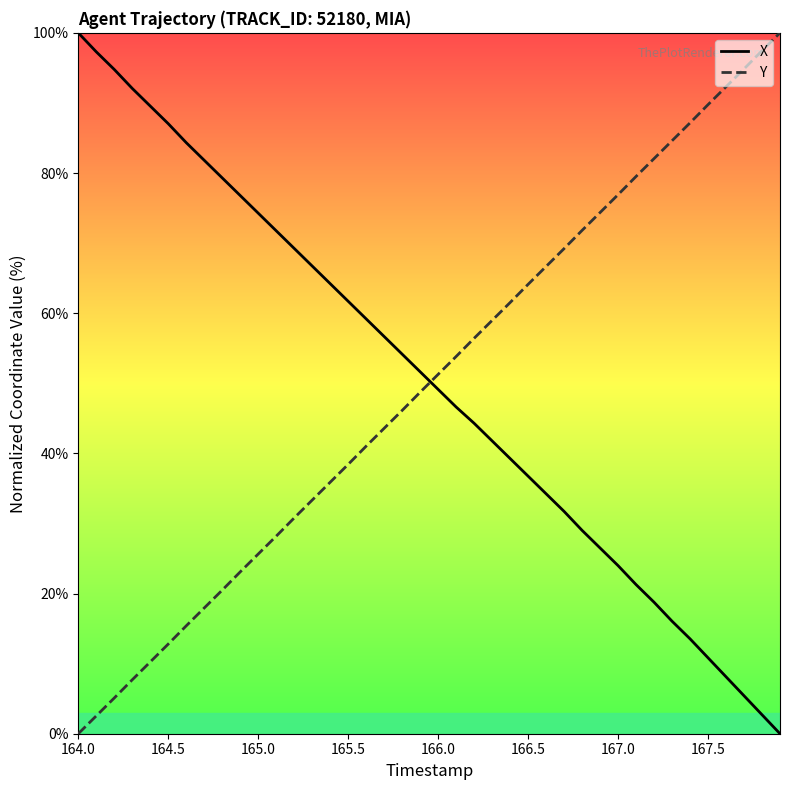

How many values in the Y series are below 51?

20